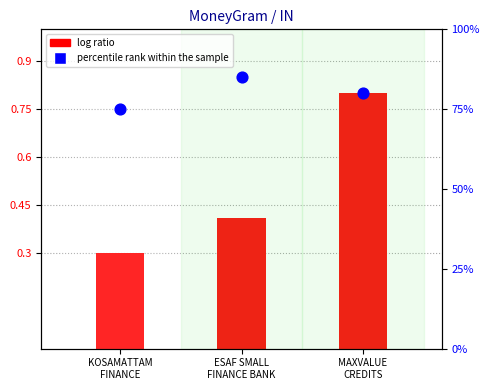

What is the change in value from KOSAMATTAM
FINANCE to ESAF SMALL
FINANCE BANK?

+10